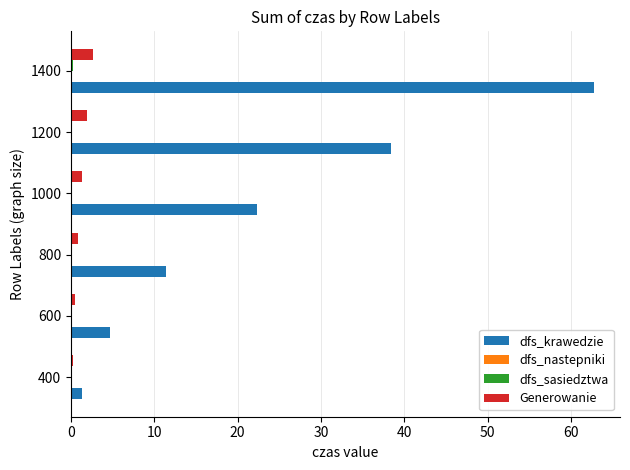

Is it true that dfs_krawedzie equals 38.4 at 1200?

True